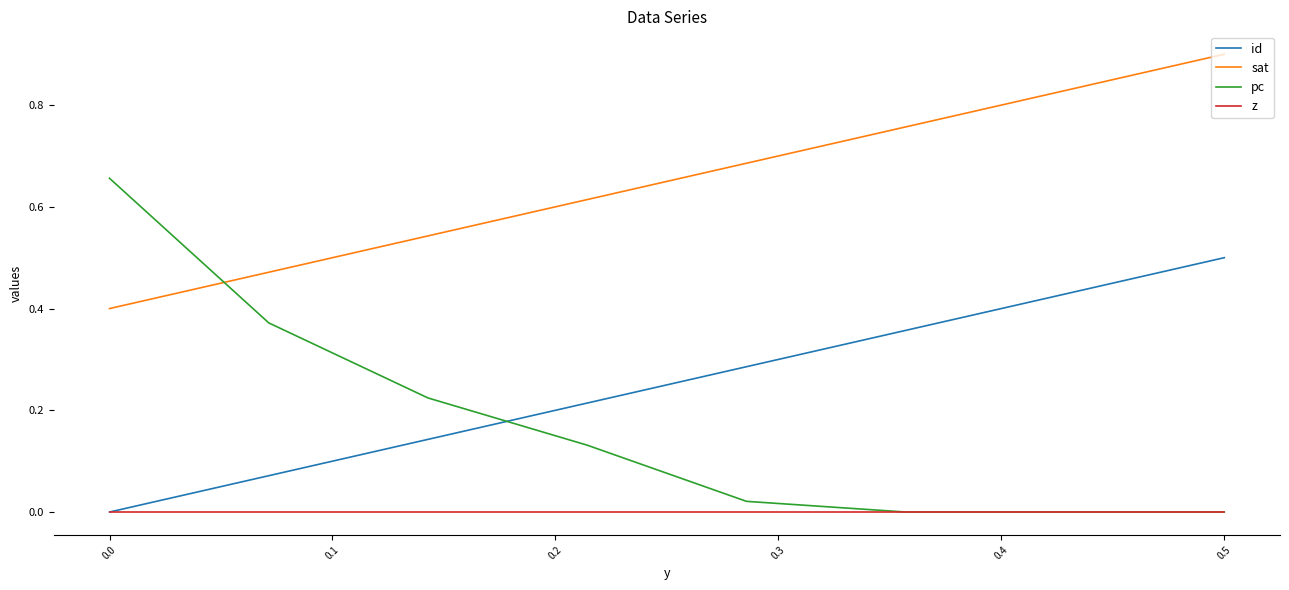

Rank the series by their maximum value, from highest to lowest.

sat, pc, id, z